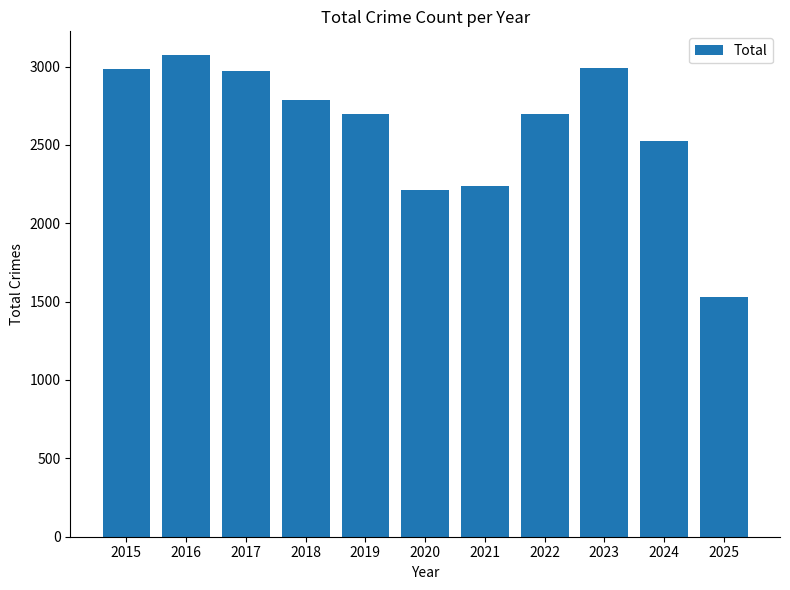

What is the difference between the values at 2025 and 2018?

1257